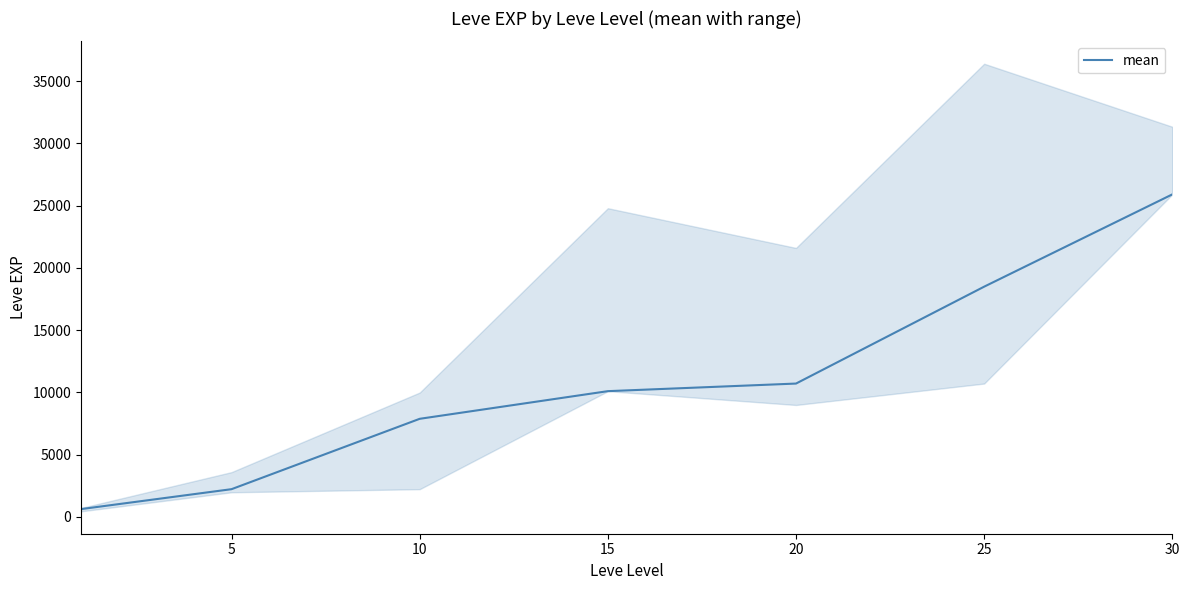

The value at 0 is 401. True or false?

False